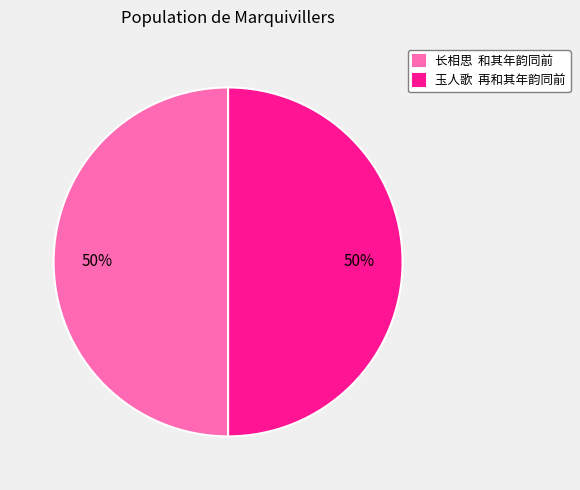

True or false: 长相思 和其年韵同前 accounts for 63% of the total.

False